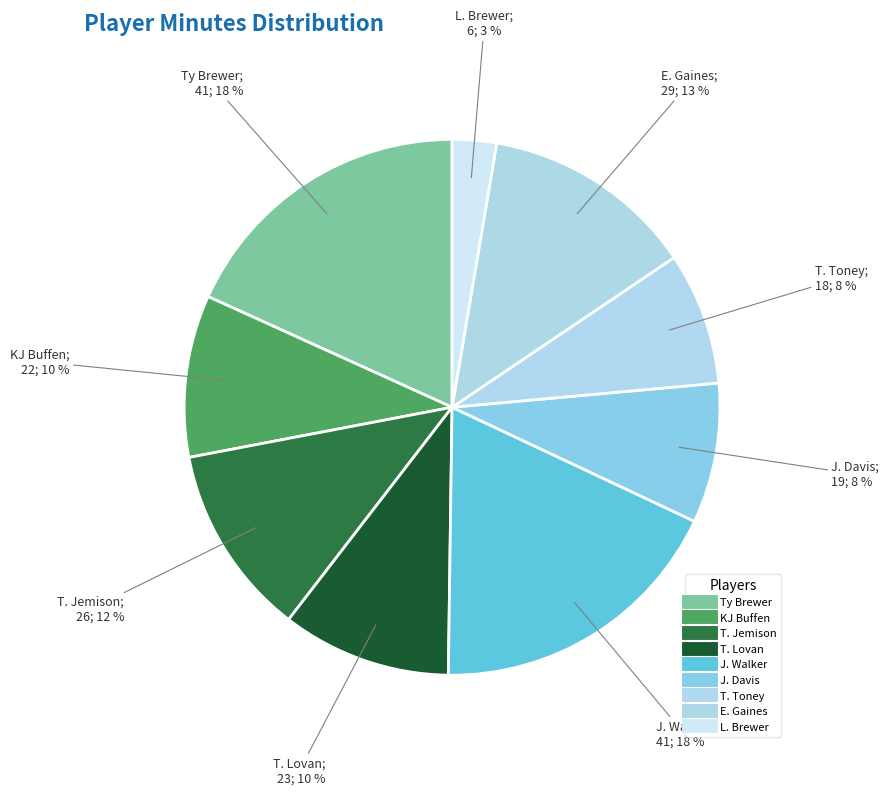

How many segments does this pie chart have?

9